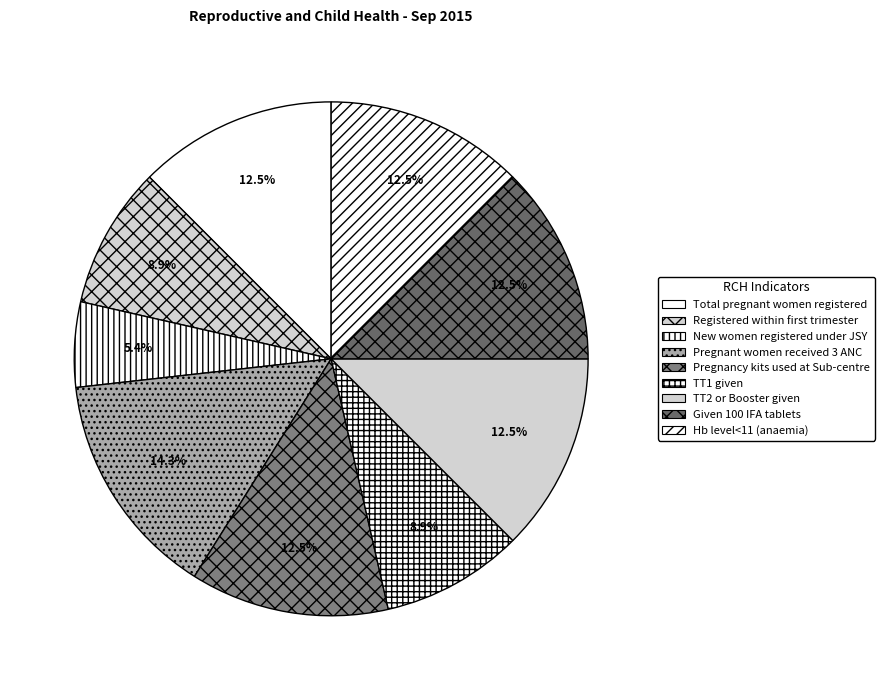

Is the sum of Pregnant women received 3 ANC and Hb level<11 (anaemia) greater than half?

No